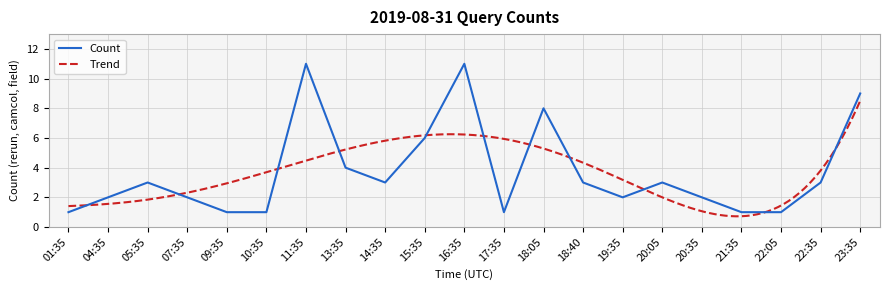

What is the sum of all values?

78